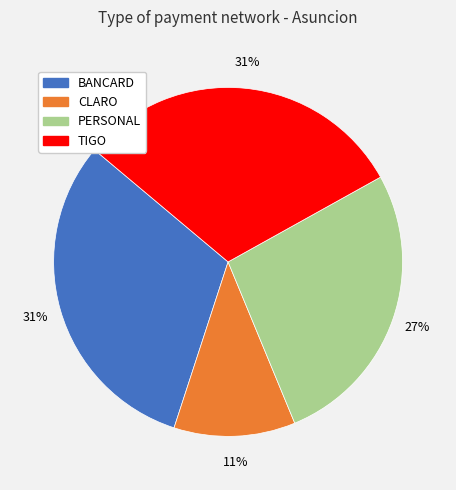

To the nearest percent, what percentage of the pie is PERSONAL?

27%